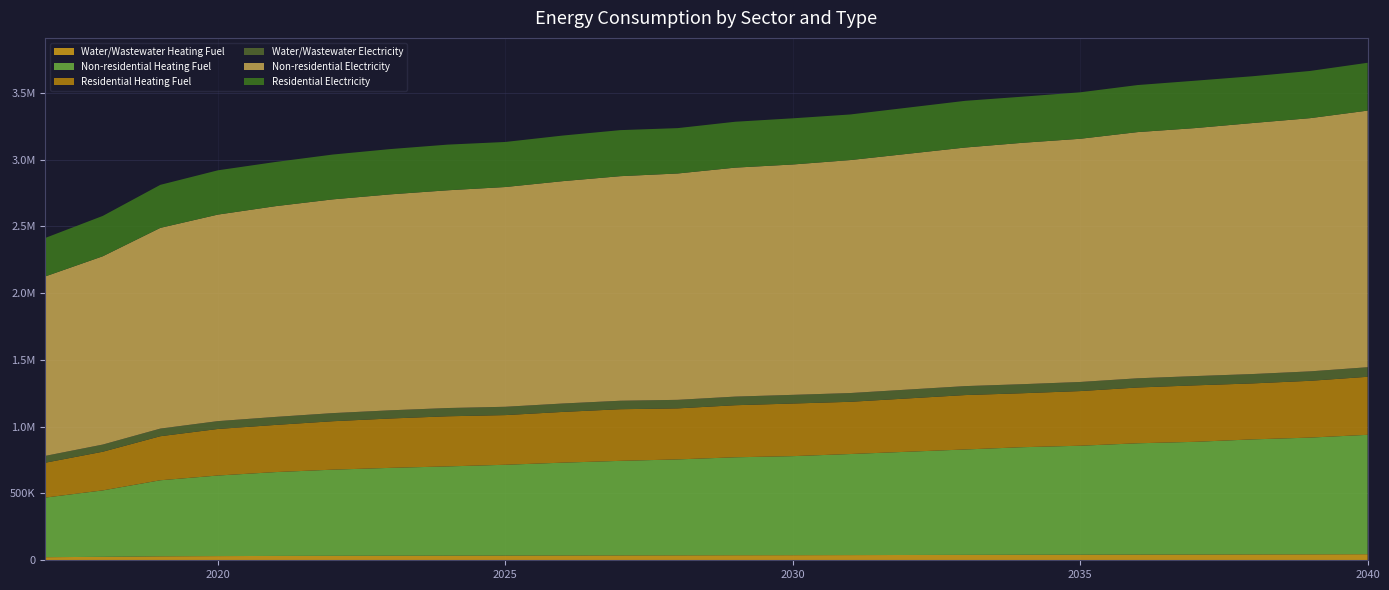

Reading left to right, extract all data points from this chart.

Water/Wastewater Heating Fuel: 2017=23172.8	2018=25826.0	2019=29560.8	2020=31302.2	2021=32552.1	2022=33433.8	2023=34068.2	2024=34576.8	2025=35141.8	2026=35888.5	2027=36508.1	2028=37005.9	2029=37738.4	2030=38115.3	2031=38848.0	2032=39645.5	2033=40444.6	2034=41232.6	2035=41724.2	2036=42574.3	2037=43065.3	2038=43916.7	2039=44527.1	2040=45497.8
Non-residential Heating Fuel: 2017=446292.4	2018=497437.2	2019=569504.8	2020=603213.9	2021=627623.9	2022=645059.6	2023=657845.8	2024=668307.2	2025=679931.0	2026=695042.0	2027=707828.2	2028=718289.6	2029=733400.6	2030=741537.2	2031=756648.2	2032=772921.5	2033=789194.9	2034=805468.2	2035=815929.6	2036=833365.4	2037=843826.8	2038=861262.5	2039=874048.7	2040=893809.2
Residential Heating Fuel: 2017=261154.3	2018=289641.7	2019=329783.0	2020=348558.8	2021=353182.3	2022=362653.3	2023=369598.7	2024=375281.3	2025=371900.7	2026=379900.4	2027=386669.3	2028=381983.7	2029=389774.8	2030=393970.0	2031=391007.9	2032=399173.8	2033=407339.7	2034=404078.6	2035=409183.7	2036=417692.2	2037=422797.4	2038=419109.0	2039=425172.1	2040=434542.4
Water/Wastewater Electricity: 2017=51108.8	2018=53614.3	2019=57137.7	2020=58775.7	2021=59941.0	2022=60753.3	2023=61326.9	2024=61777.7	2025=62279.2	2026=62955.2	2027=63505.8	2028=63941.0	2029=64595.2	2030=64917.0	2031=65573.9	2032=66297.6	2033=67025.2	2034=67734.9	2035=68166.4	2036=68939.2	2037=69371.6	2038=70148.5	2039=70696.0	2040=71588.3
Non-residential Electricity: 2017=1343759.8	2018=1409766.1	2019=1502775.0	2020=1546279.1	2021=1577782.1	2022=1600284.3	2023=1616785.8	2024=1630287.1	2025=1645288.6	2026=1664790.4	2027=1681292.0	2028=1694793.3	2029=1714295.1	2030=1724796.1	2031=1744298.0	2032=1765300.0	2033=1786302.0	2034=1807304.0	2035=1820805.3	2036=1843307.4	2037=1856808.7	2038=1879310.9	2039=1895812.4	2040=1921314.9
Residential Electricity: 2017=288043.5	2018=302192.4	2019=322129.4	2020=331454.8	2021=330855.3	2022=335574.0	2023=339034.3	2024=341865.5	2025=337344.3	2026=341342.9	2027=344726.3	2028=339597.0	2029=343504.7	2030=345608.8	2031=341388.3	2032=345498.7	2033=349609.2	2034=345297.7	2035=347877.2	2036=352176.4	2037=354755.9	2038=350297.7	2039=353373.5	2040=358127.1